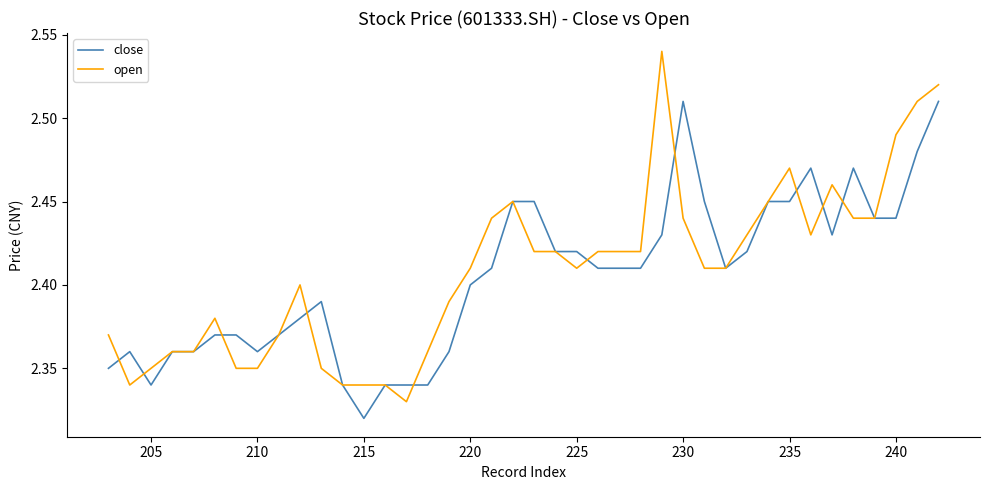

What are all the series names shown in the legend?

close, open